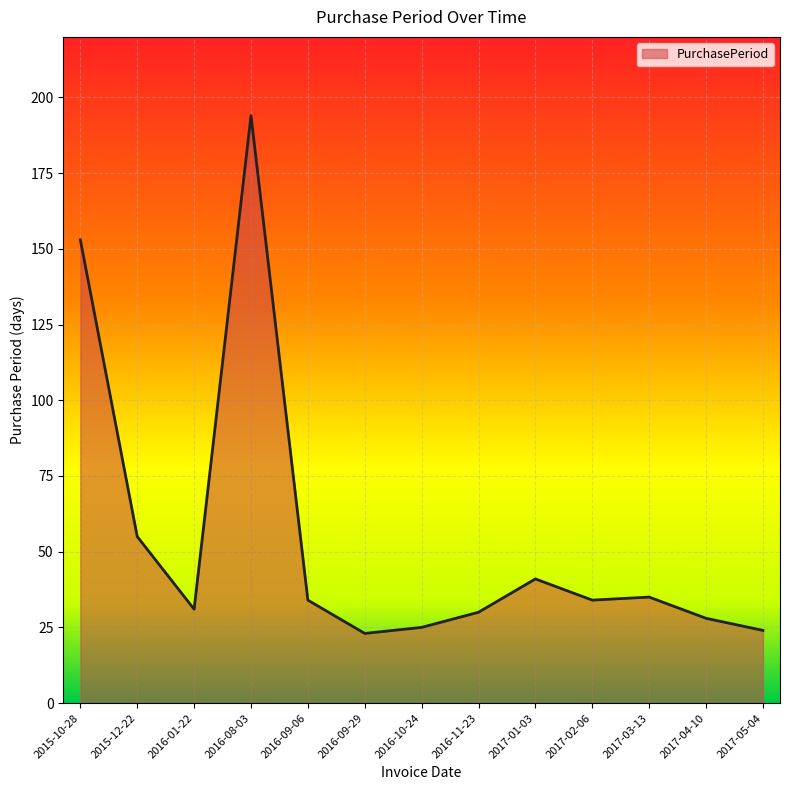

What is the sum of all values?

707